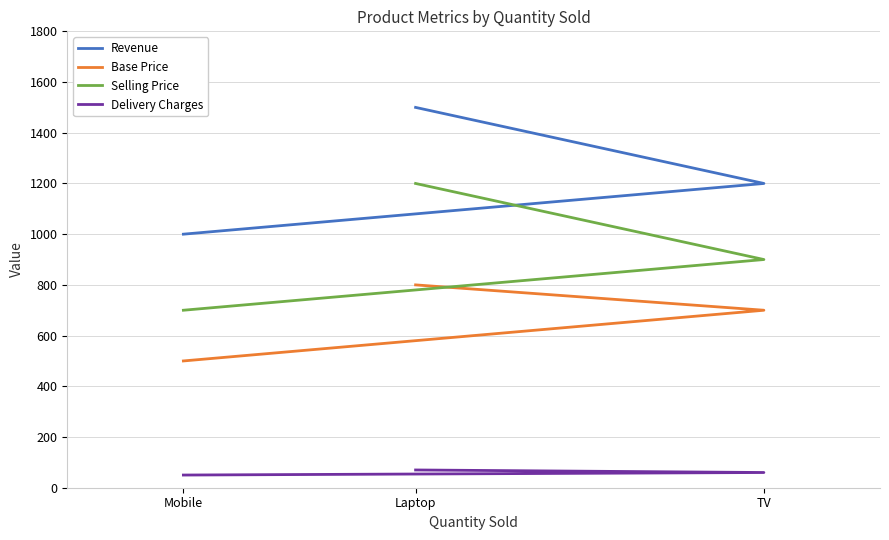

How many data points in Delivery Charges are above 60?

1